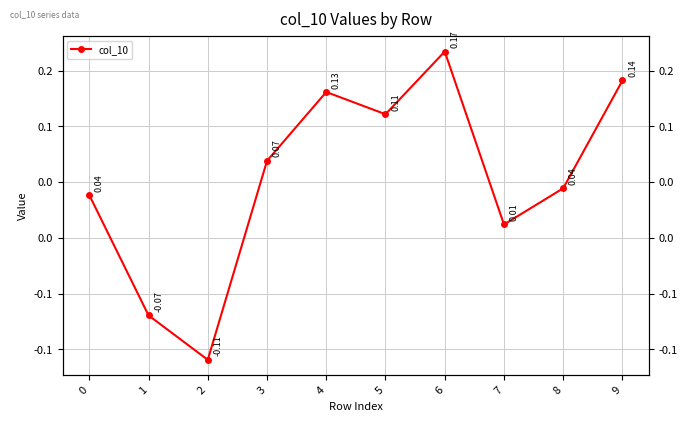

List the labels in order of value, largest first.

6, 9, 4, 5, 3, 8, 0, 7, 1, 2